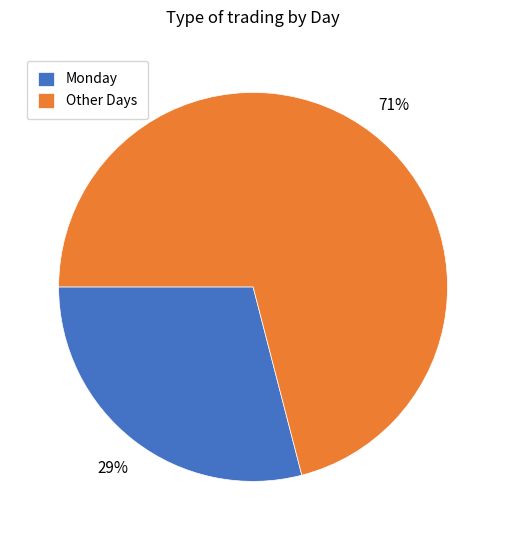

Which has a higher value, Monday or Other Days?

Other Days